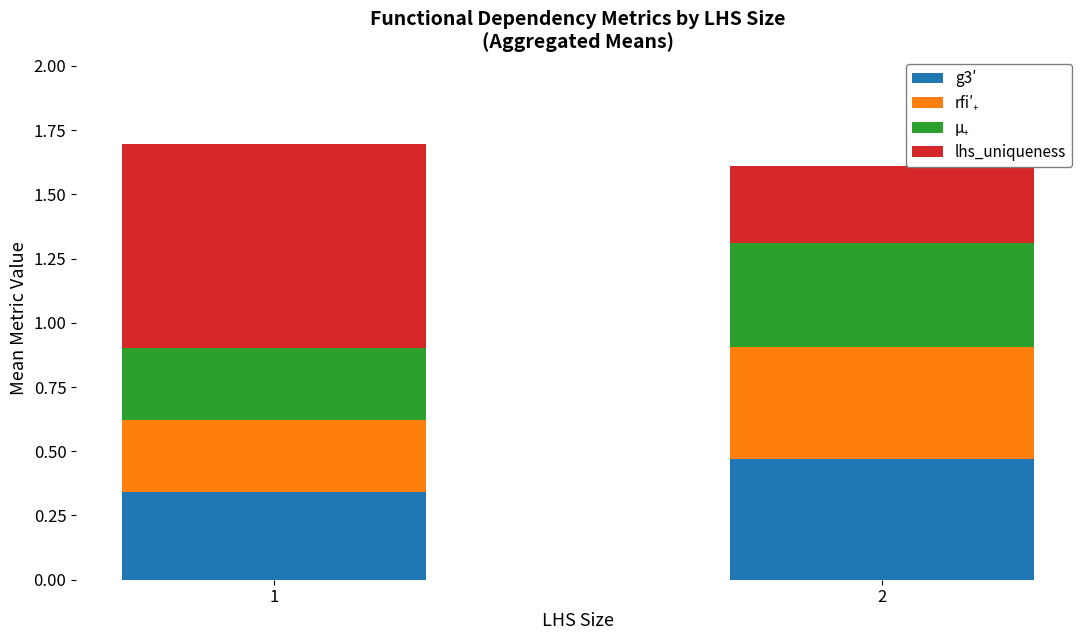

Is it true that g3′ equals 0.6 at 1?

False